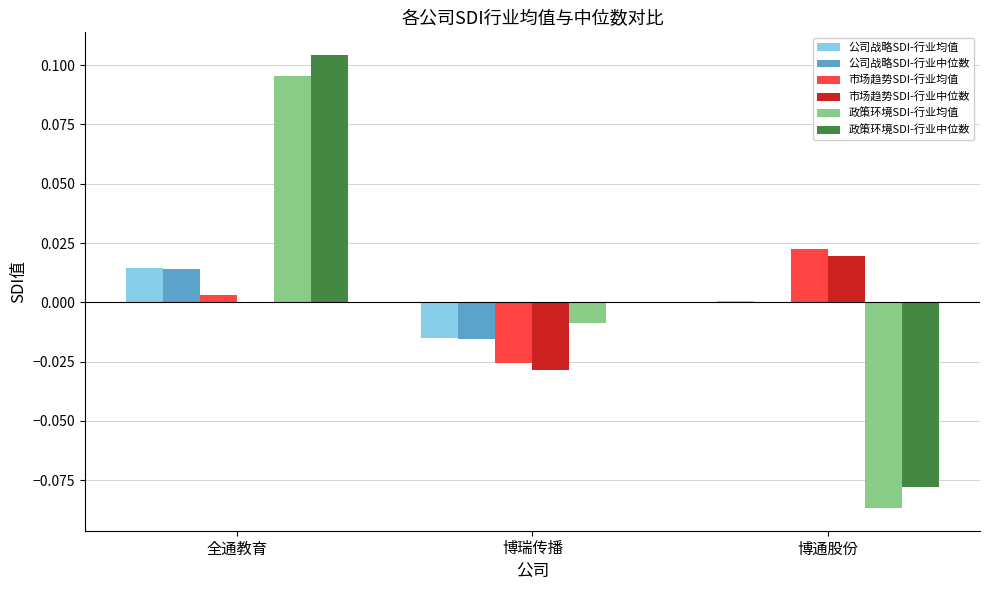

What are all the series names shown in the legend?

公司战略SDI-行业均值, 公司战略SDI-行业中位数, 市场趋势SDI-行业均值, 市场趋势SDI-行业中位数, 政策环境SDI-行业均值, 政策环境SDI-行业中位数